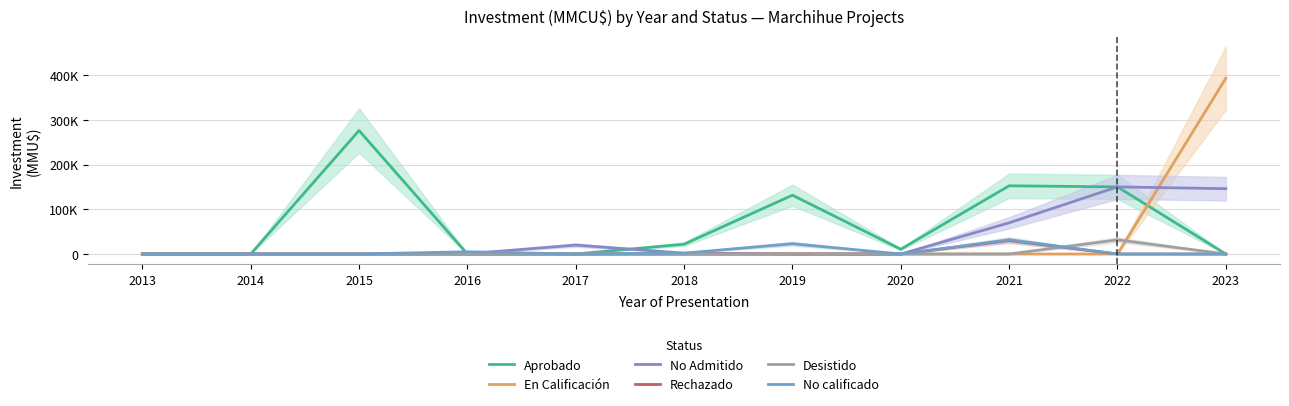

Where is the first local minimum for No Admitido?

2015